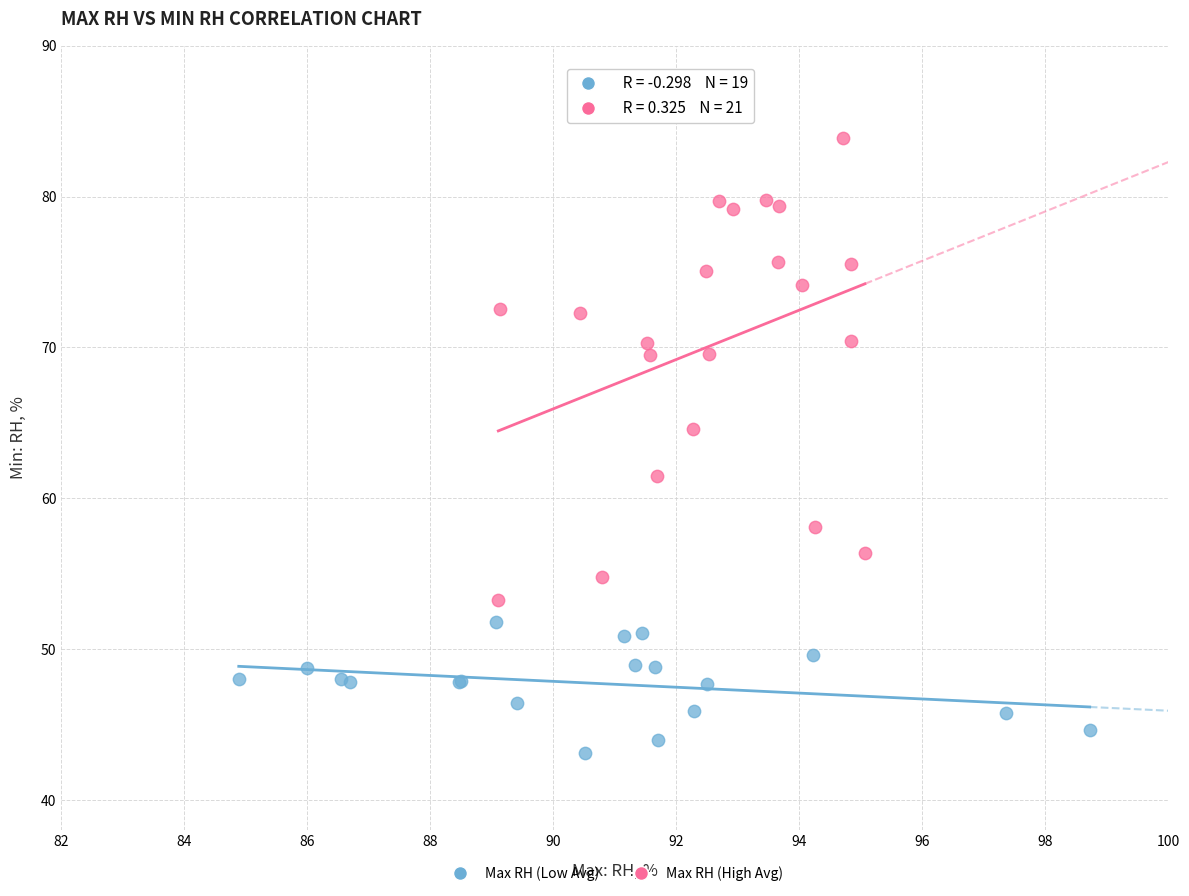

Which series contains the lowest Y value?

Max RH (Low Avg)